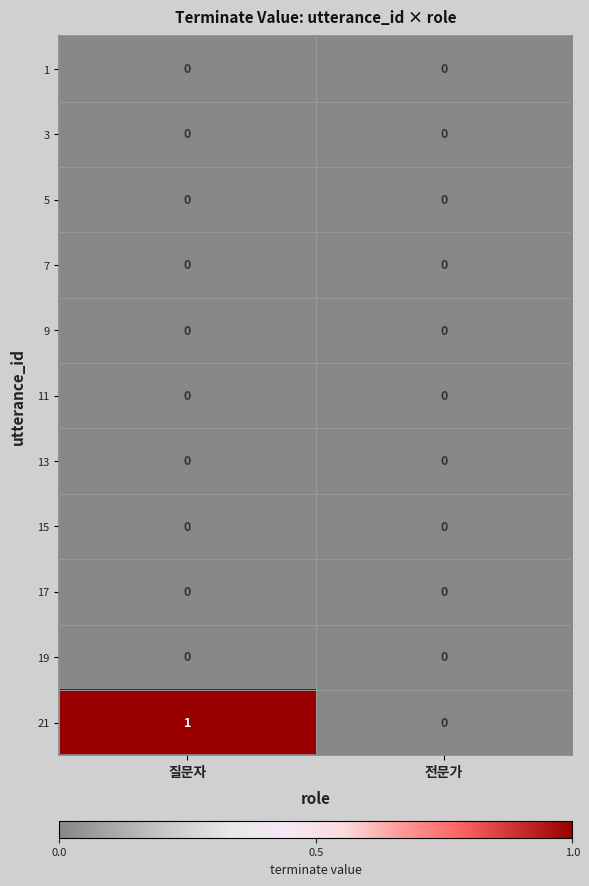

Which series has the largest total across all categories?

21